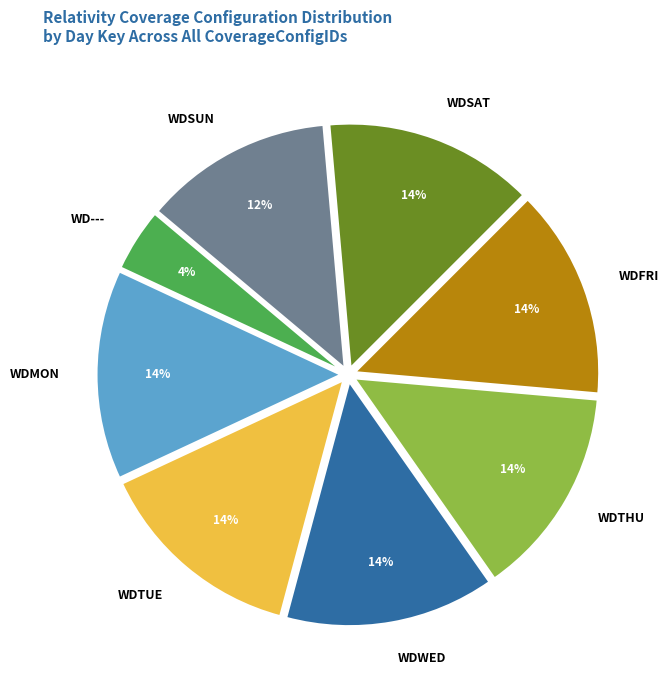

To the nearest percent, what is the average slice percentage?

12%